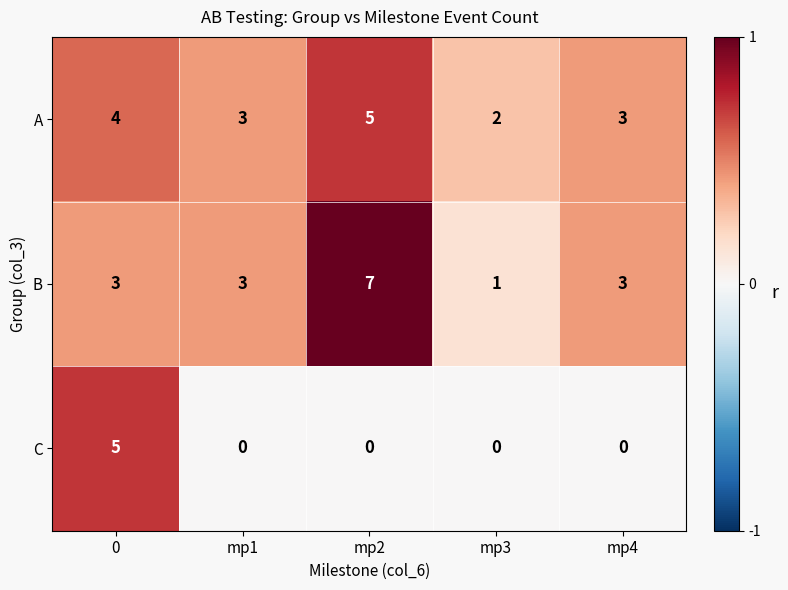

At 0, list the series in order from largest to smallest.

C, A, B